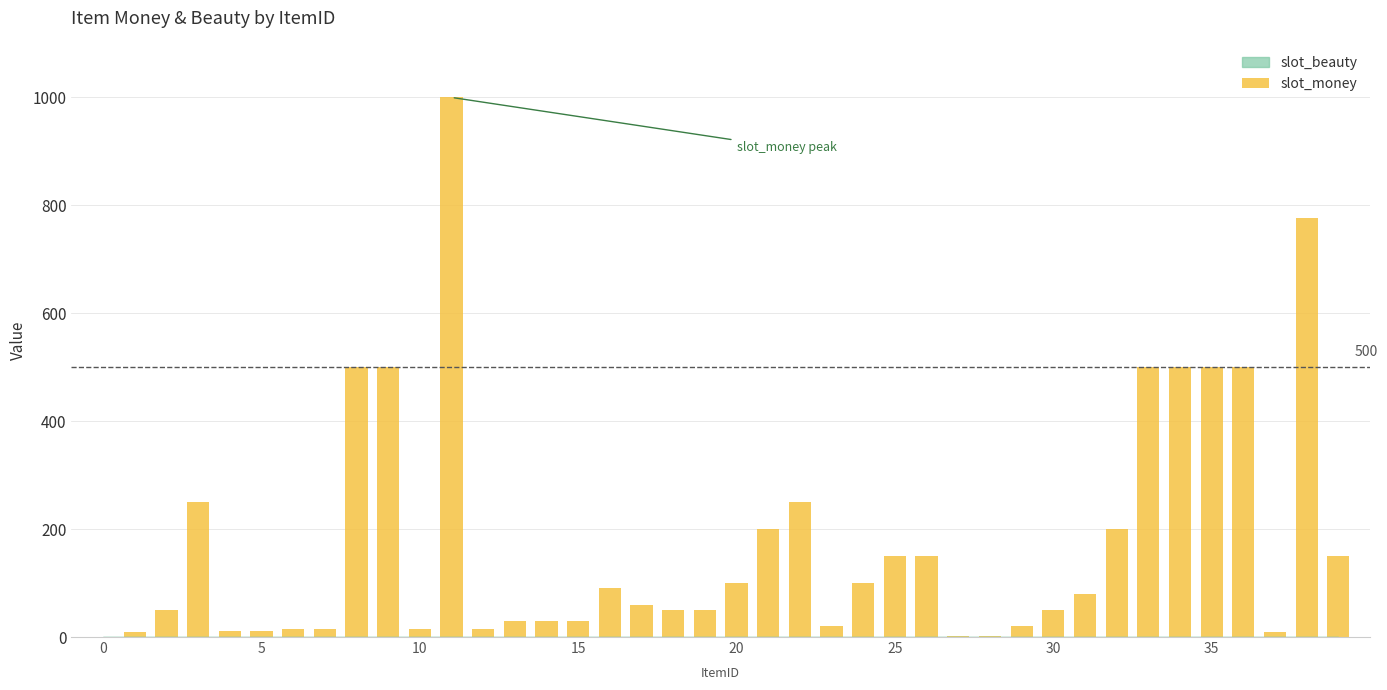

What is the sum of all values?

6993